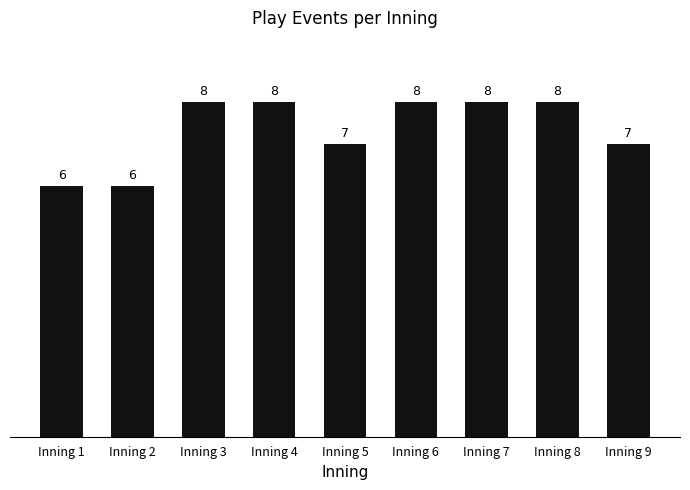

What is the difference between the maximum and minimum values?

2